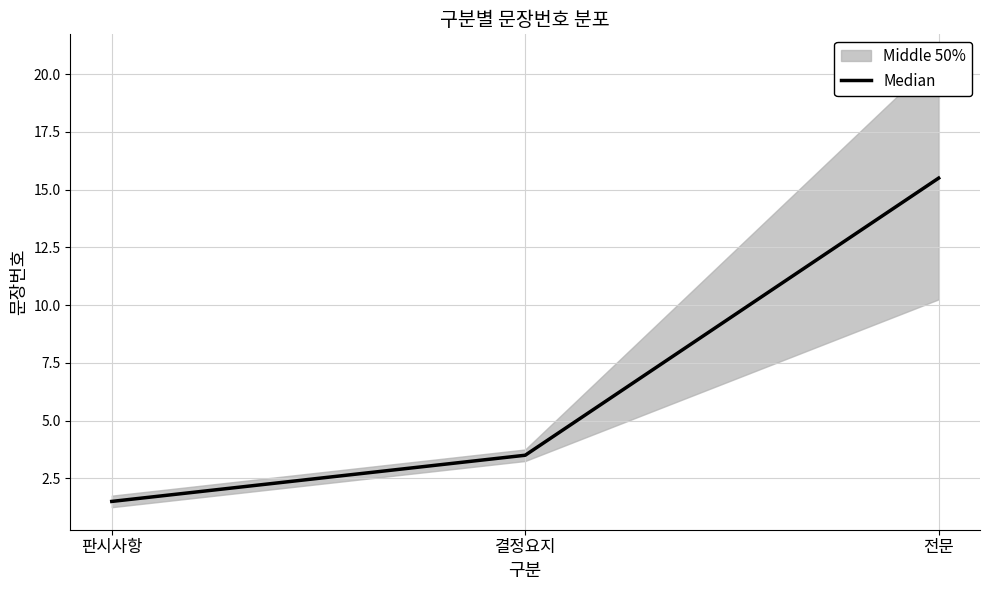

Reading left to right, extract all data points from this chart.

1.5	3.5	15.5